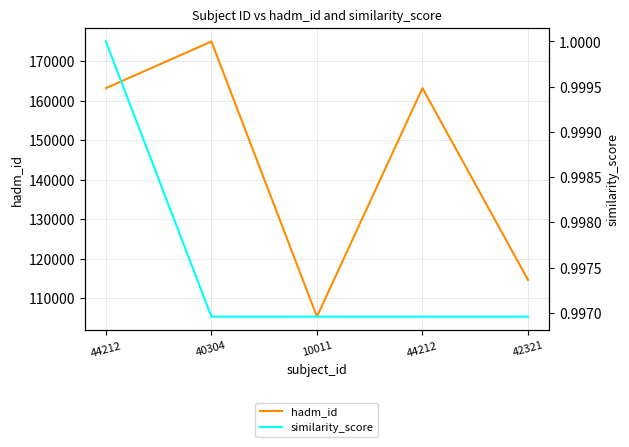

What is the average value of the similarity_score series?

1.0